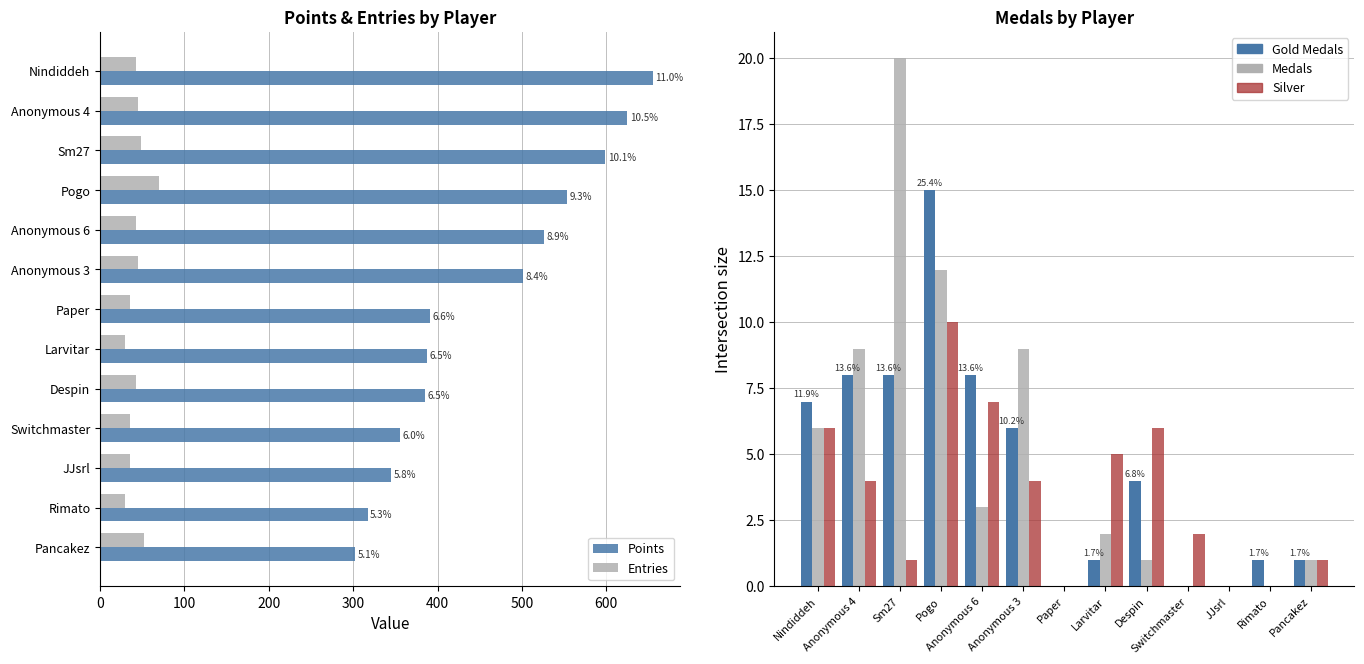

At how many categories does at least one series exceed 486?

6